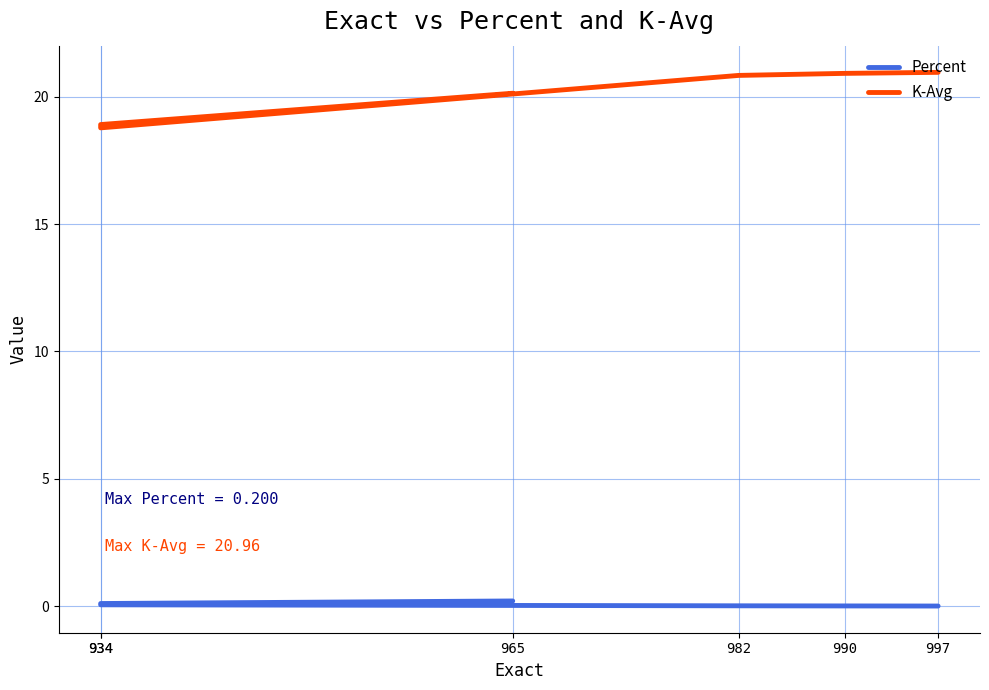

What are all the series names shown in the legend?

Percent, K-Avg